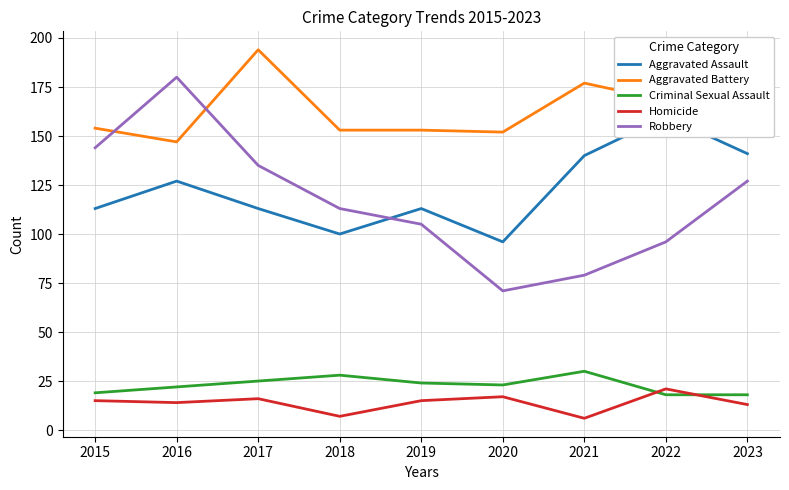

True or false: Criminal Sexual Assault and Homicide cross at least once.

True